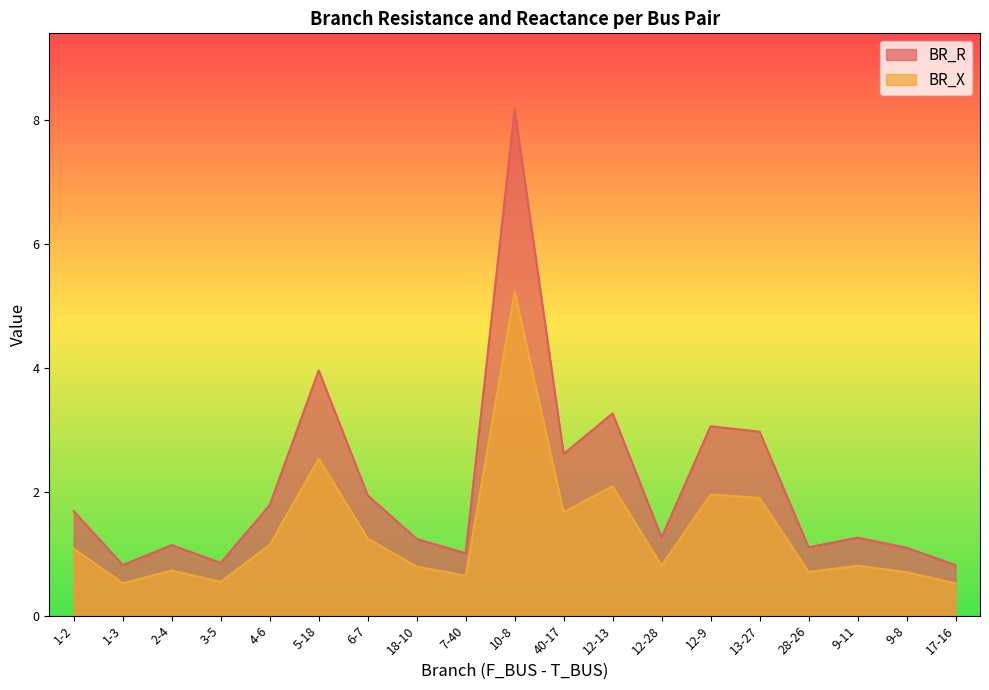

Which series changed the most between 5-18 and 12-28?

BR_R